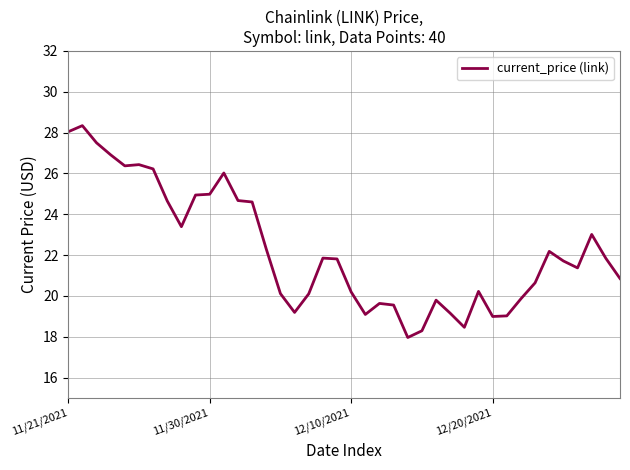

What is the smallest value displayed?

18.0